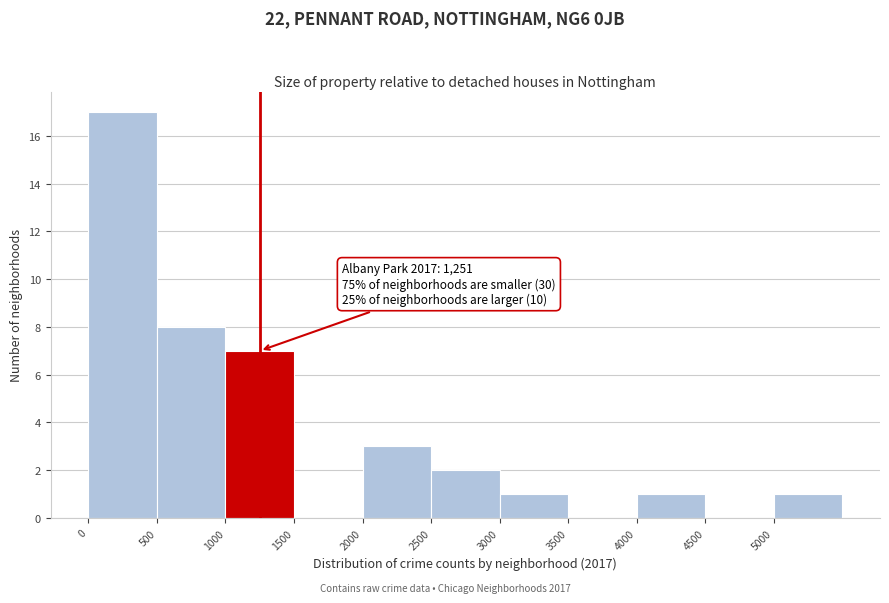

Which range on the x-axis has the tallest bar?

0 to 500